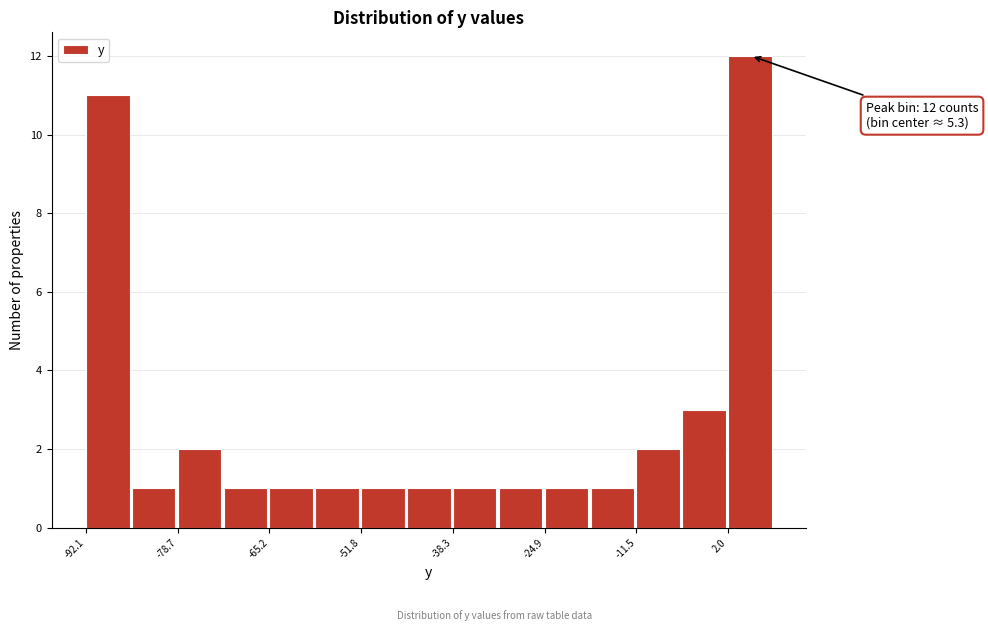

Read against the x-axis, roughly where is the centre of the tallest bar?

6